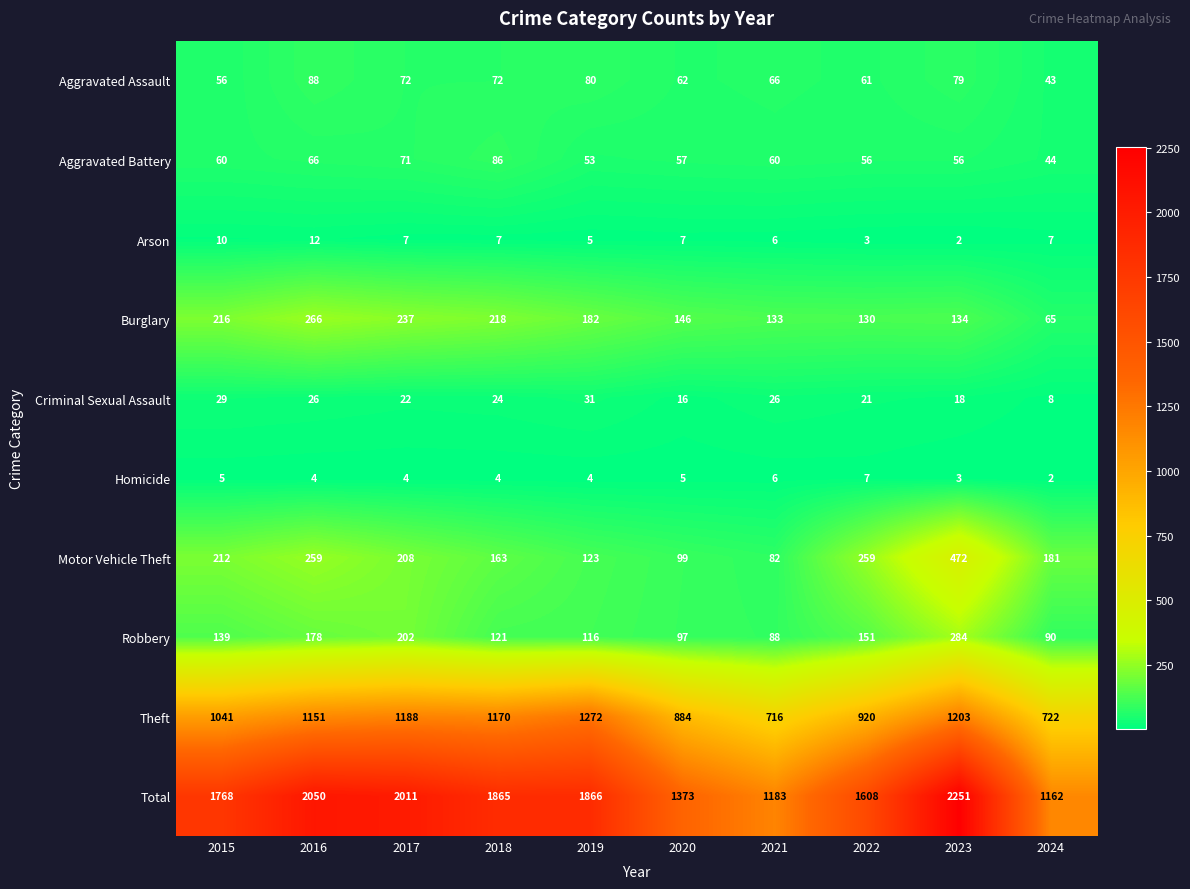

What is the difference between the maximum and minimum values in the Burglary series?

201